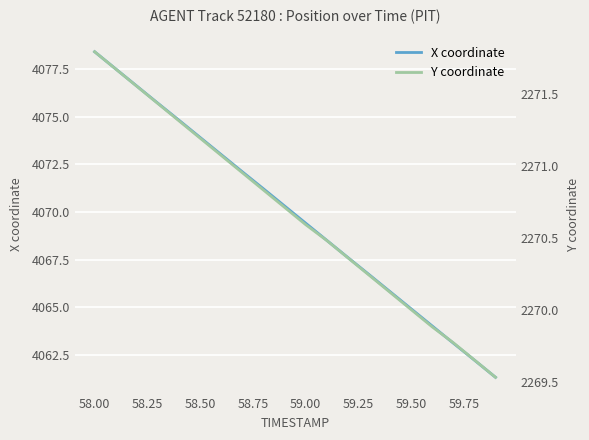

What are all the series names shown in the legend?

X coordinate, Y coordinate